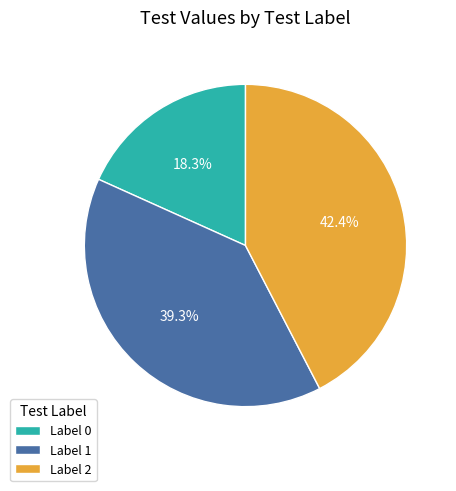

What is the largest slice in the pie chart?

Label 2